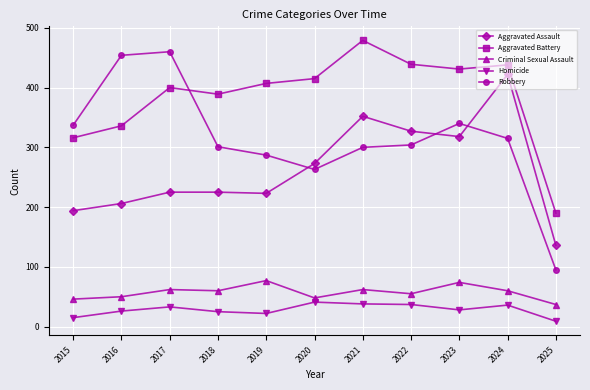

At which category does Robbery reach its first local valley?

2020